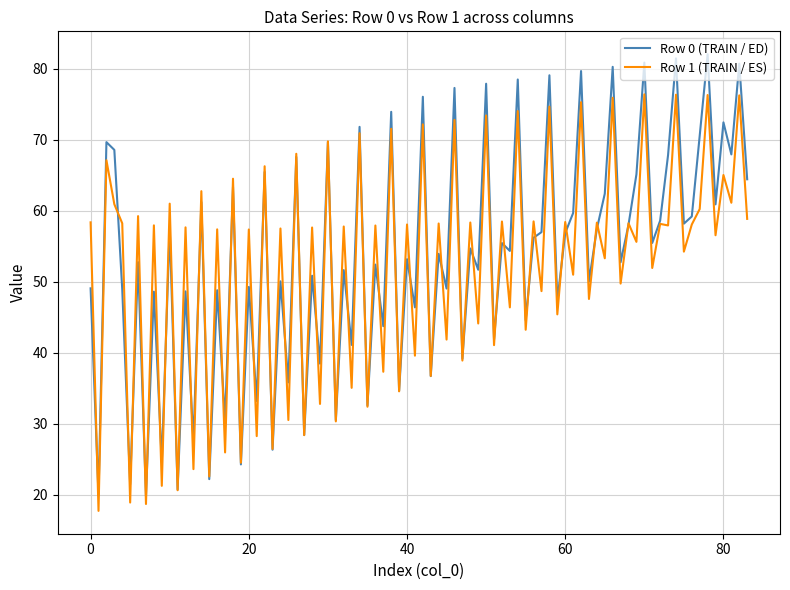

List the series in order of their peak value, lowest first.

Row 1 (TRAIN / ES), Row 0 (TRAIN / ED)